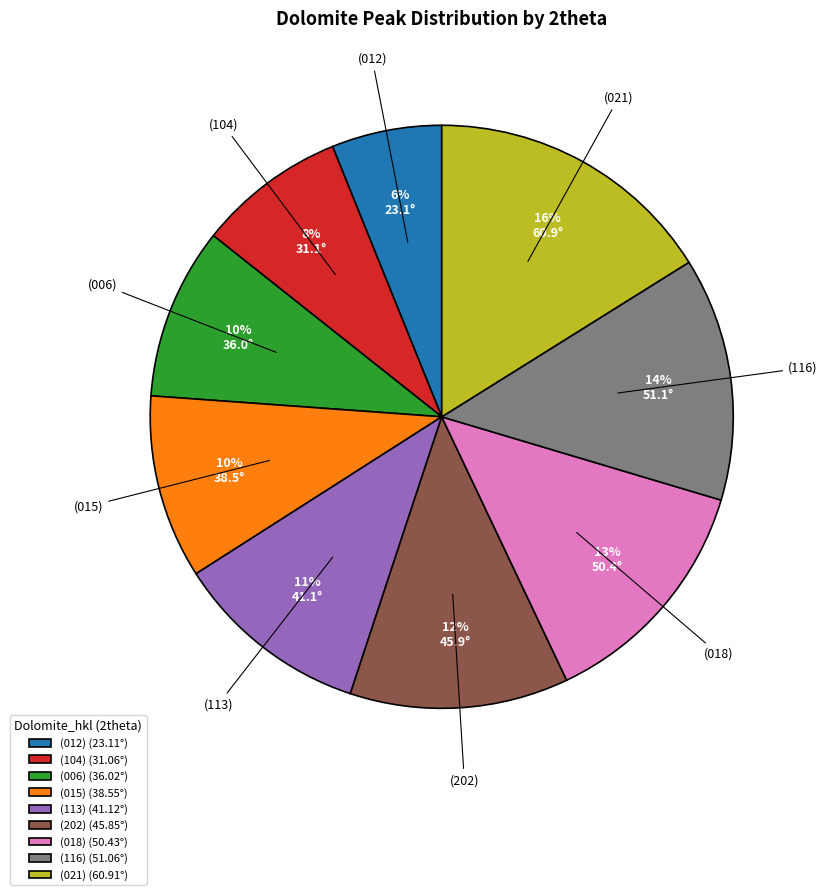

How many slices are in this pie chart?

9